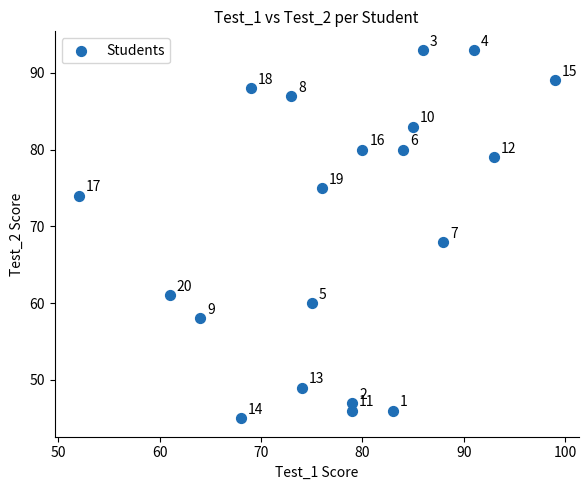

What is the range of X values (max minus min)?

47